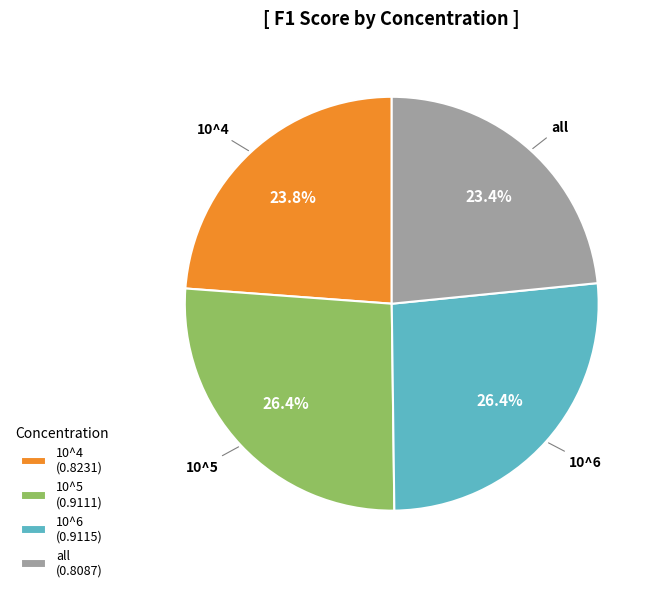

To the nearest percent, what percentage of the pie is 10^5?

26%